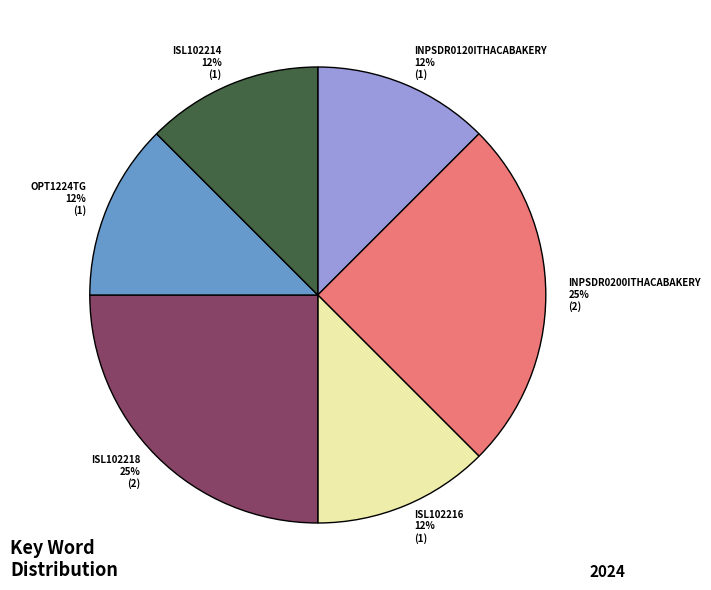

Approximately how many times larger is the value at ISL102216 compared to INPSDR0200ITHACABAKERY?

0.5